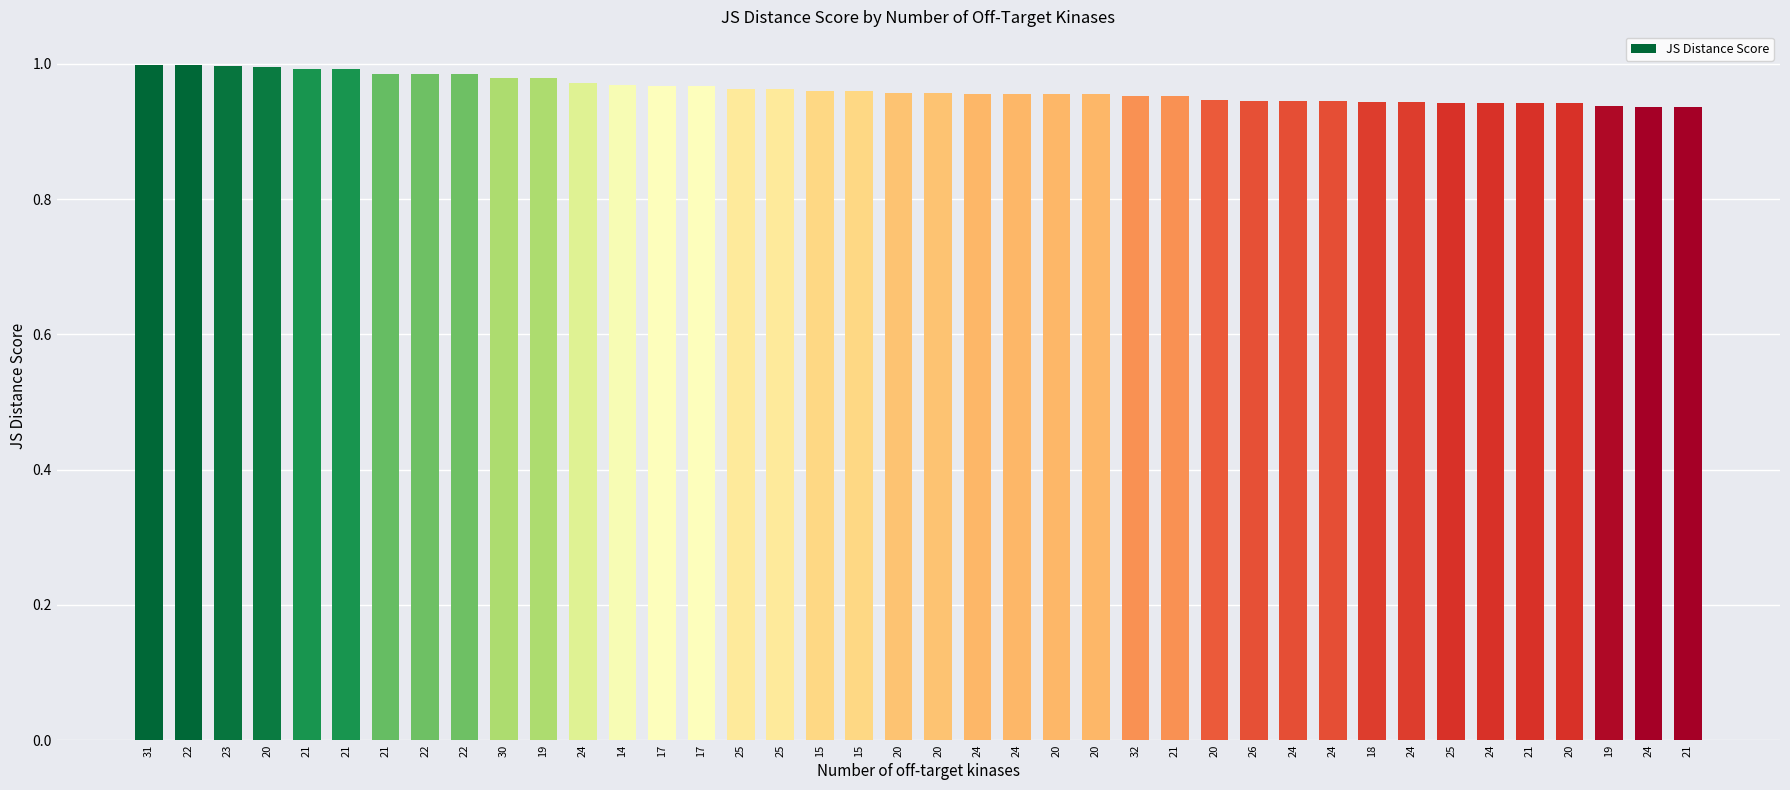

True or false: the data shows 0.9 at 24.

True